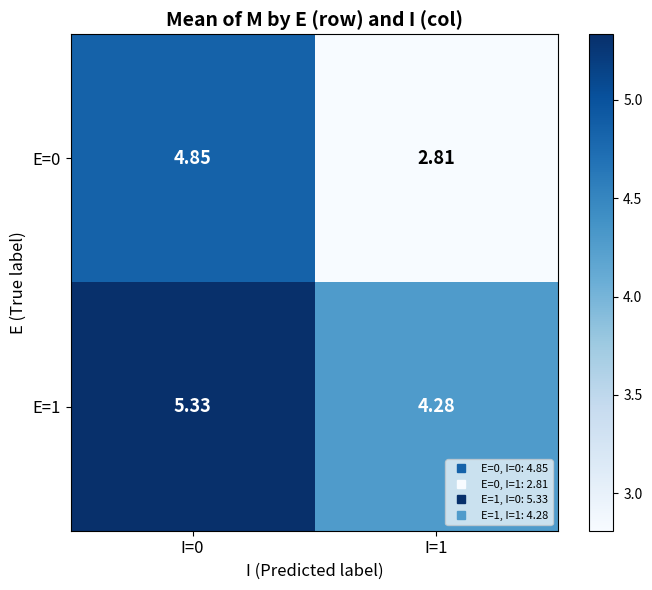

Reading left to right, list all the values displayed in this chart.

E=0: I=0=4.8	I=1=2.8
E=1: I=0=5.3	I=1=4.3